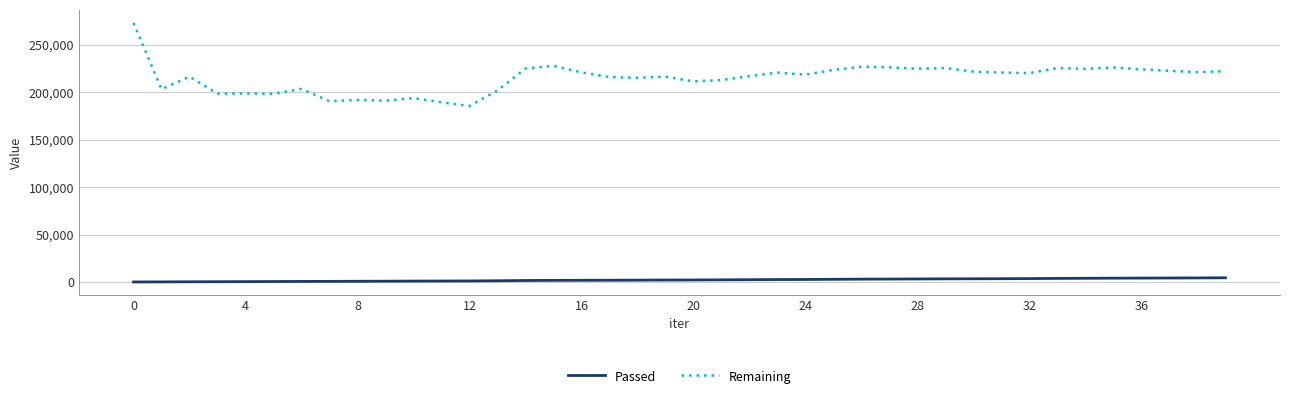

True or false: Passed and Remaining intersect in this chart.

False